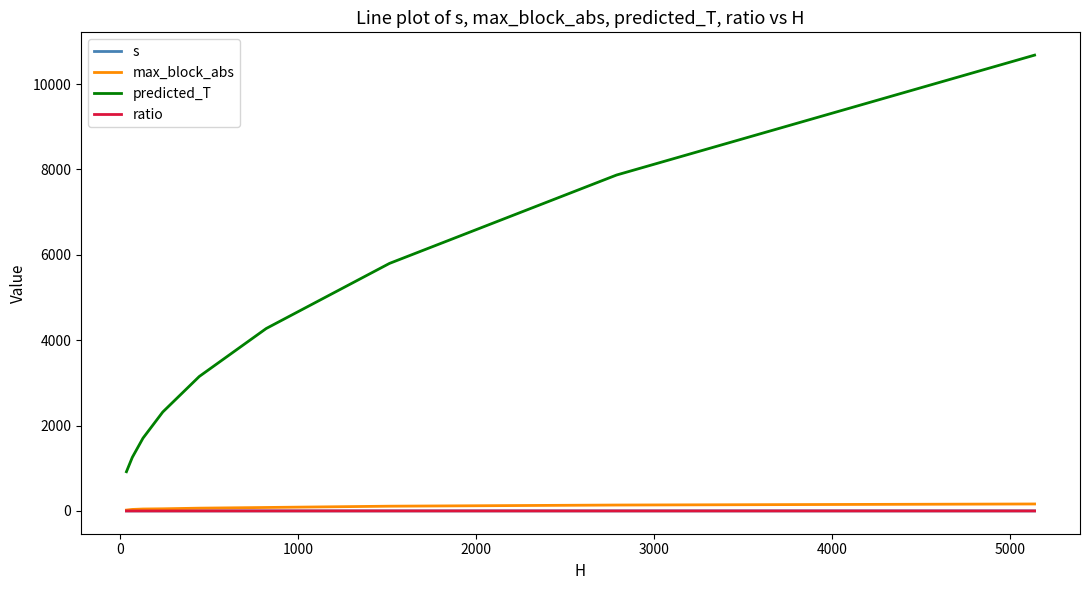

What is the maximum value for predicted_T?

10678.4